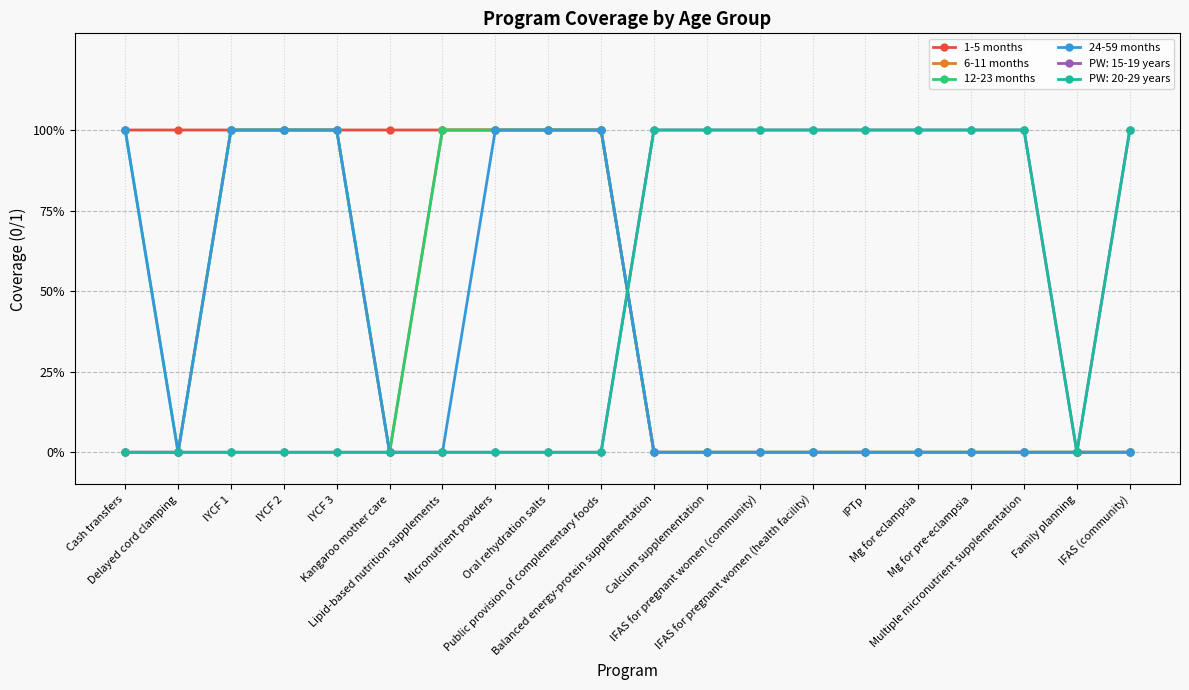

Does the chart have visible grid lines?

Yes